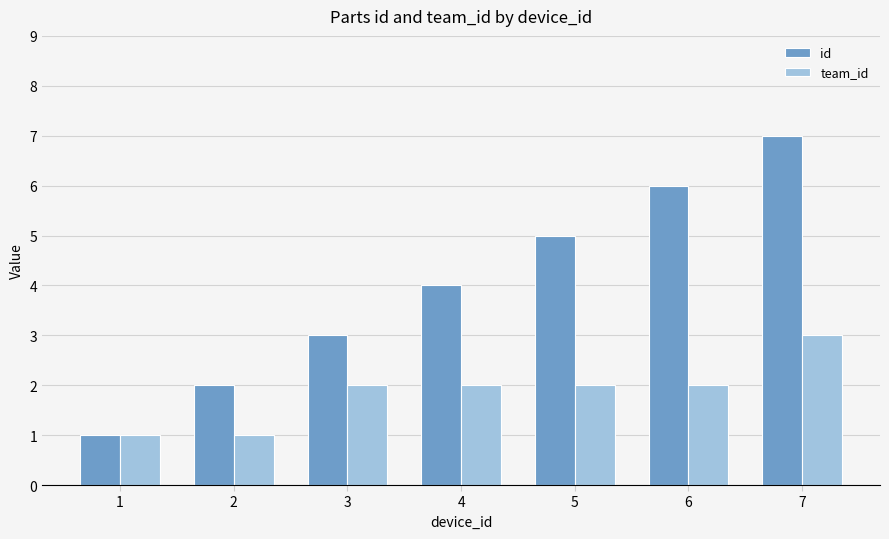

Which series has the largest total across all categories?

id